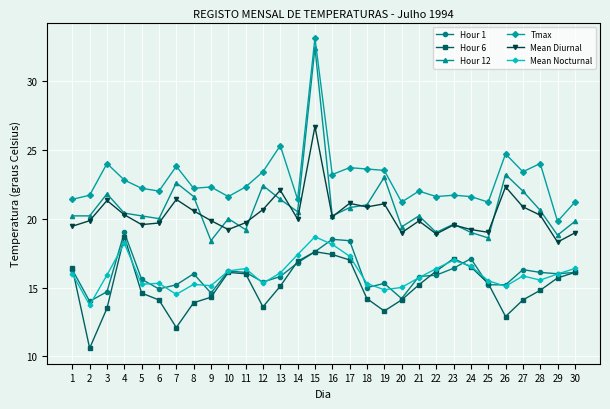

Which series has the largest total across all categories?

Tmax